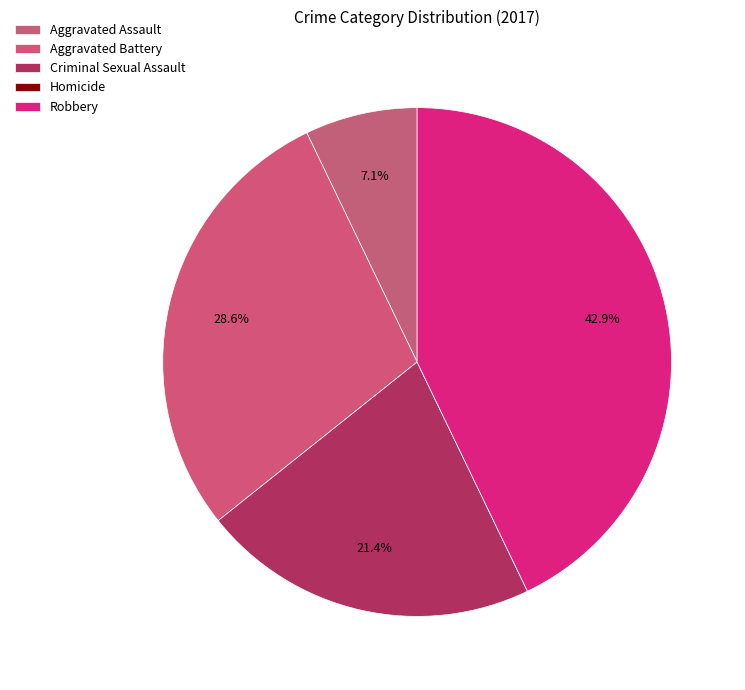

Rank the categories by value from highest to lowest.

Robbery, Aggravated Battery, Criminal Sexual Assault, Aggravated Assault, Homicide